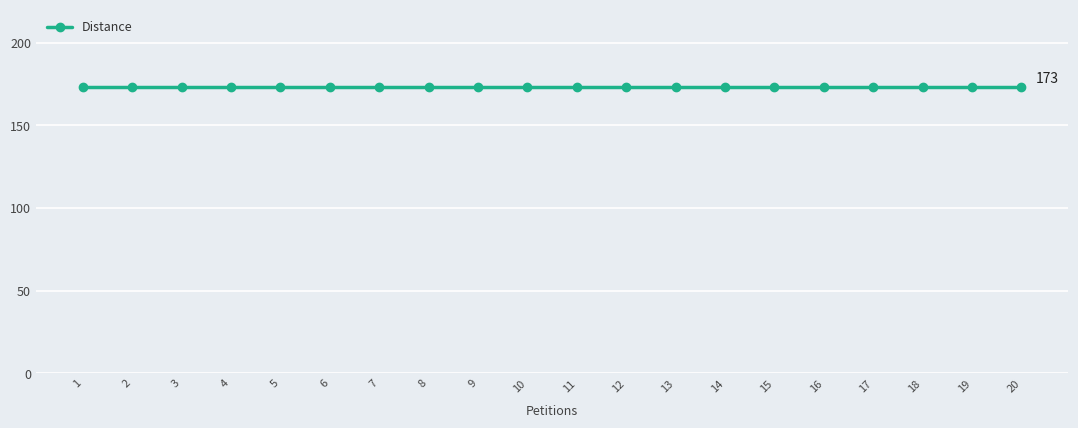

True or false: Total Energy Produced and Distance intersect in this chart.

False